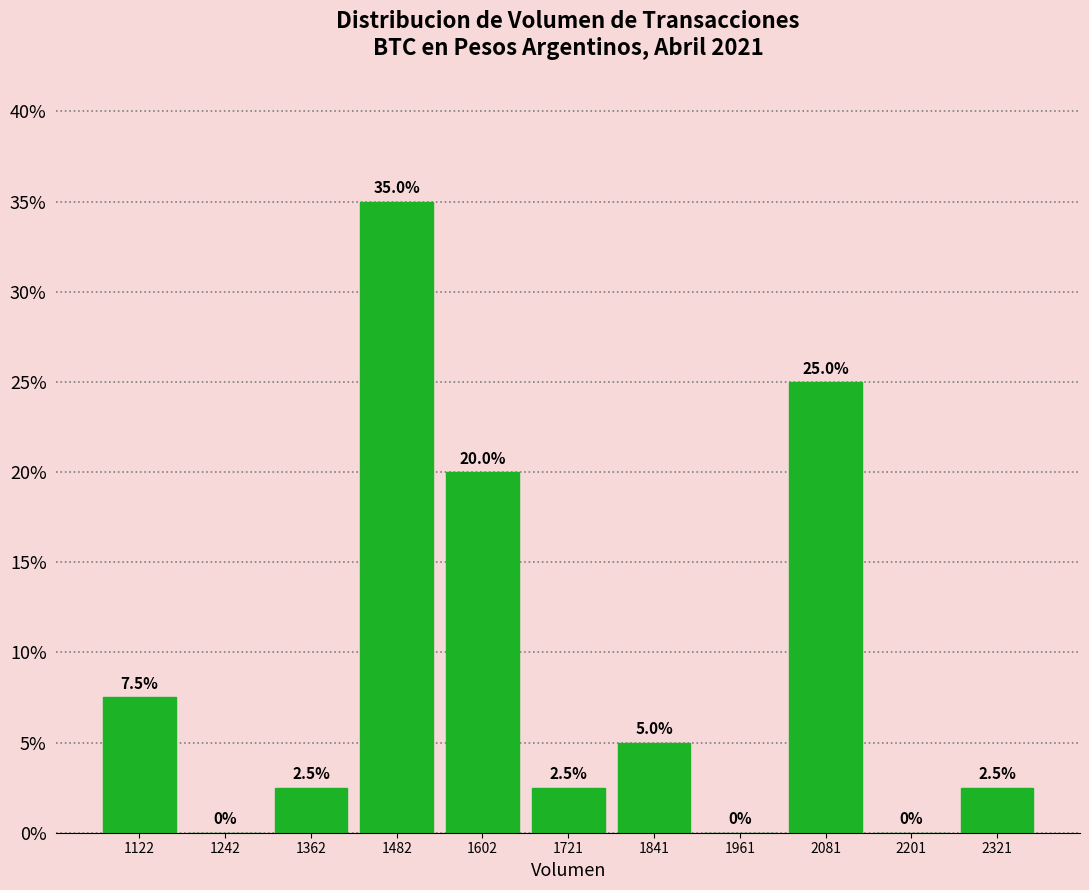

Reading left to right, transcribe this chart: for each bar, give the range it covers on the x-axis and its height. The bar edges are not printed on the chart, so give them approximately, as read against the axis.

1060 to 1180: 7.5
1180 to 1300: 0.0
1300 to 1420: 2.5
1420 to 1540: 35.0
1540 to 1660: 20.0
1660 to 1780: 2.5
1780 to 1900: 5.0
1900 to 2020: 0.0
2020 to 2140: 25.0
2140 to 2260: 0.0
2260 to 2380: 2.5